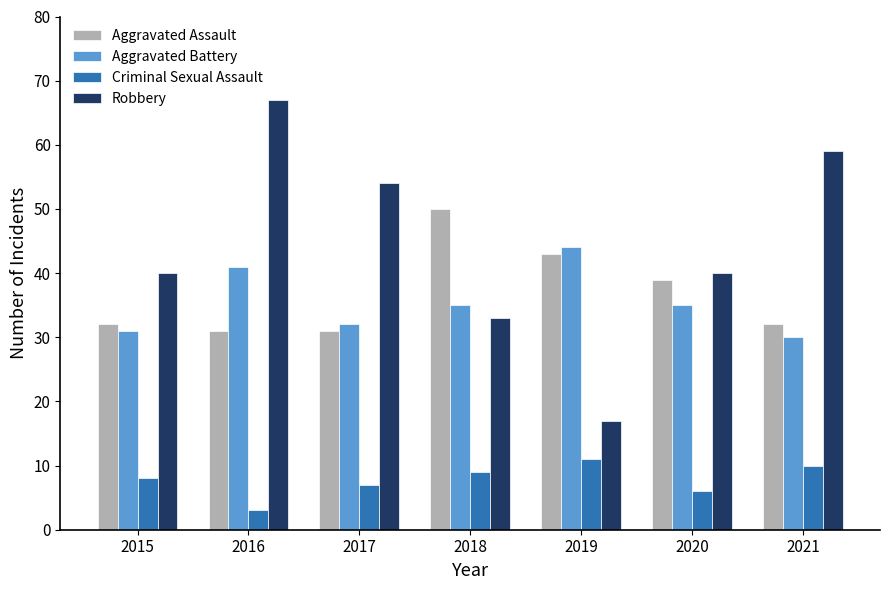

Reading right to left, transcribe all the data shown in this chart.

Aggravated Assault: 2021=32	2020=39	2019=43	2018=50	2017=31	2016=31	2015=32
Aggravated Battery: 2021=30	2020=35	2019=44	2018=35	2017=32	2016=41	2015=31
Criminal Sexual Assault: 2021=10	2020=6	2019=11	2018=9	2017=7	2016=3	2015=8
Robbery: 2021=59	2020=40	2019=17	2018=33	2017=54	2016=67	2015=40